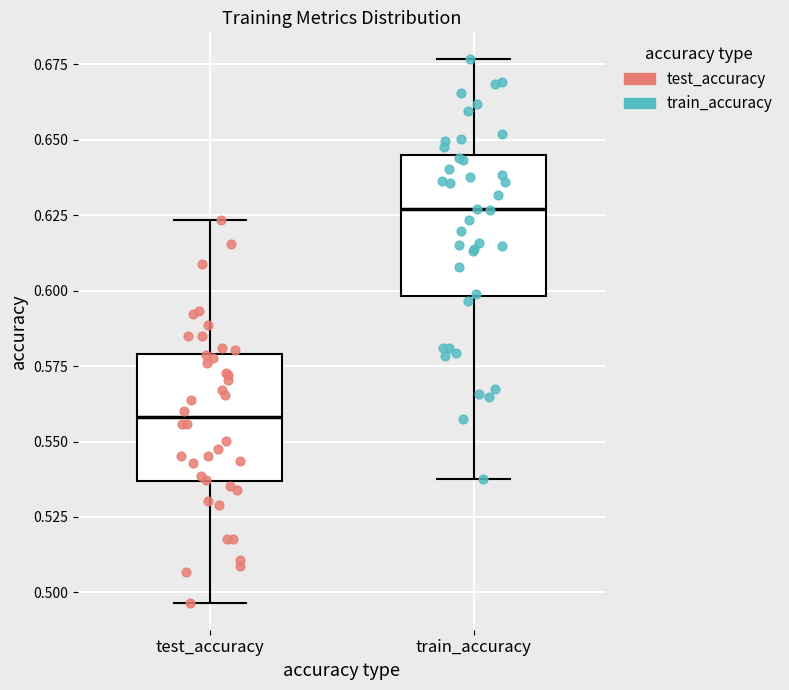

Which box has the highest median line?

train_accuracy